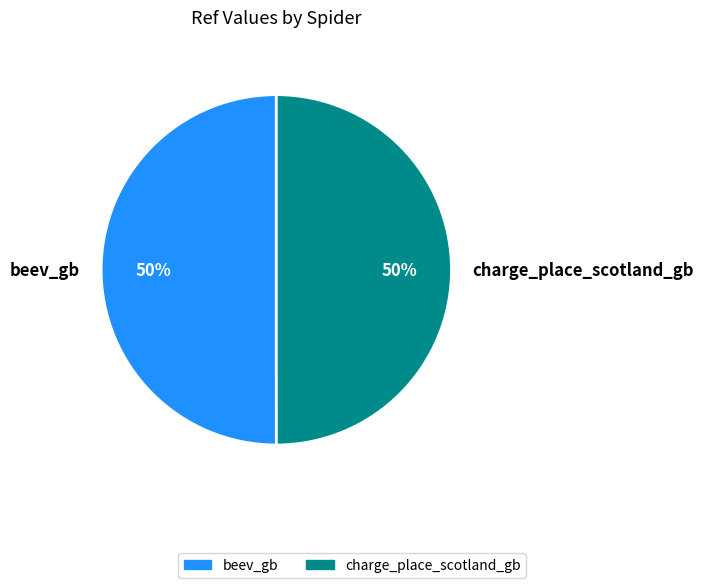

What is the ratio of the value at charge_place_scotland_gb to the value at beev_gb?

1.0